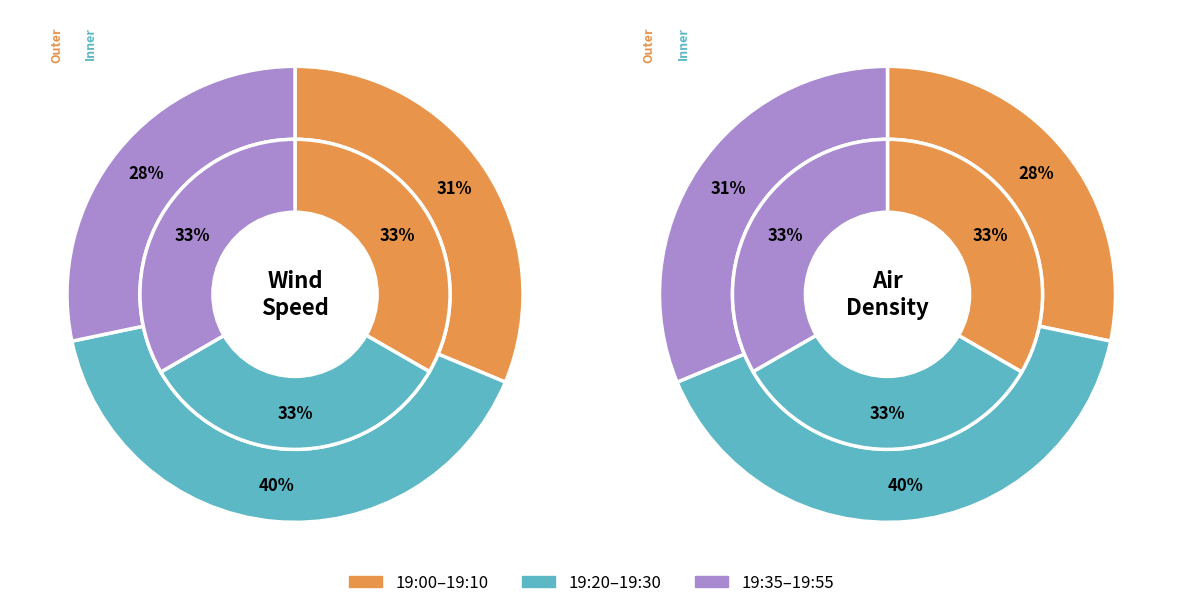

Does 19:30 represent more than half of the total?

No